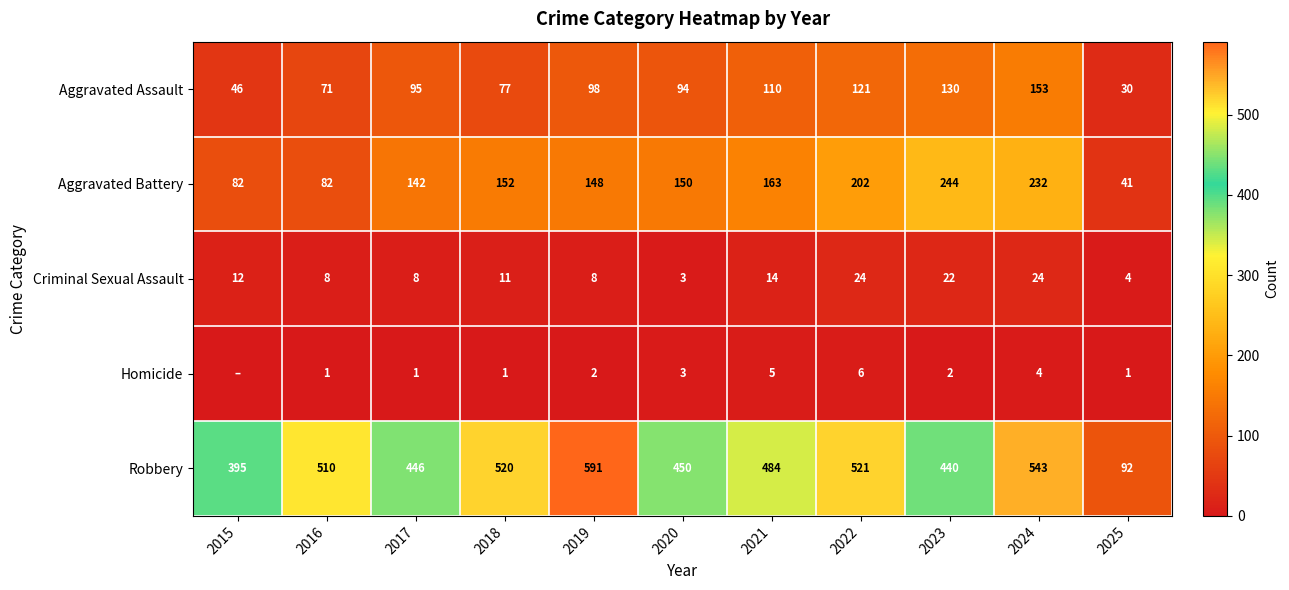

What is the average value of the Robbery series?

454